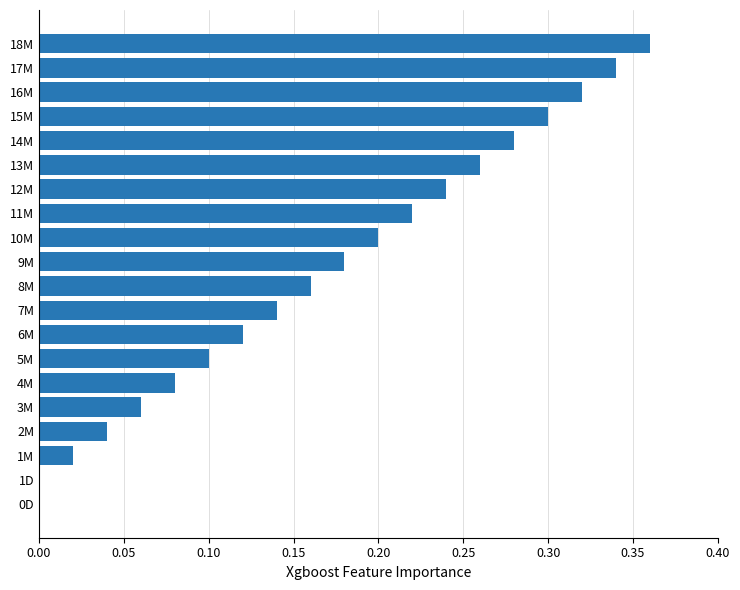

The value at 8M is 0.2. True or false?

True